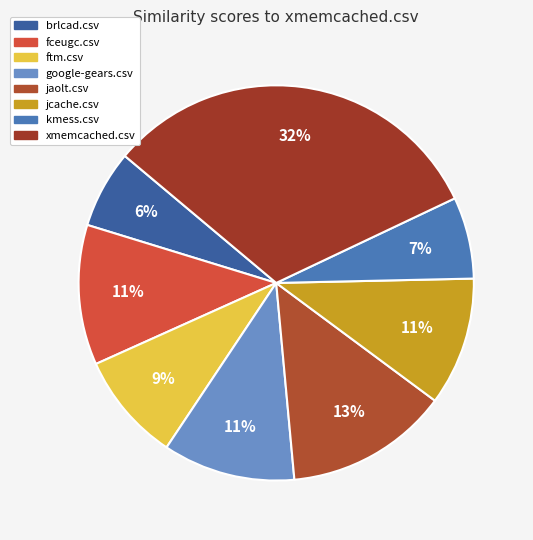

Do jcache.csv and jaolt.csv together represent more than half of the pie?

No